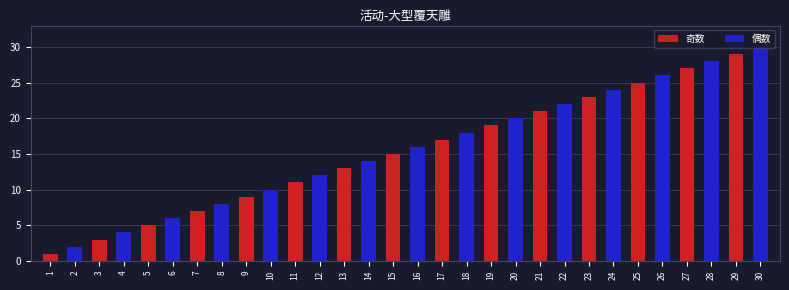

Is it true that the value at 23 is 23?

True